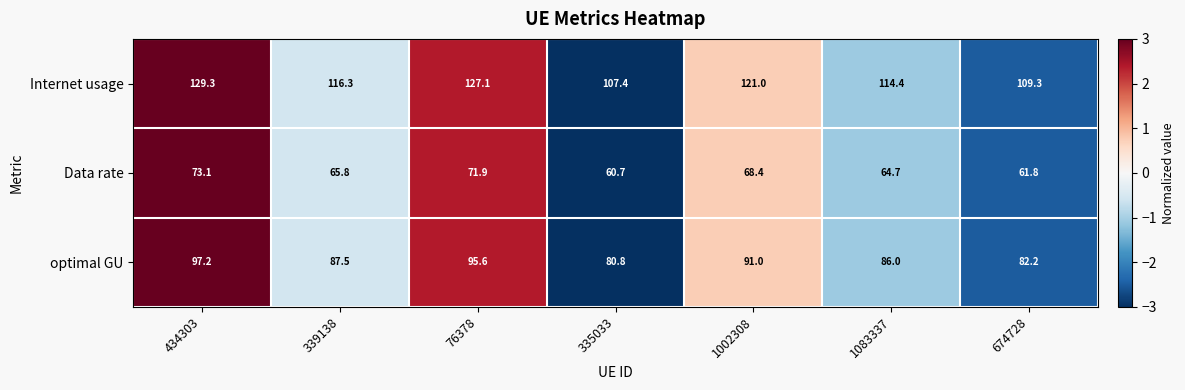

At which category does the chart reach its peak across all series?

434303